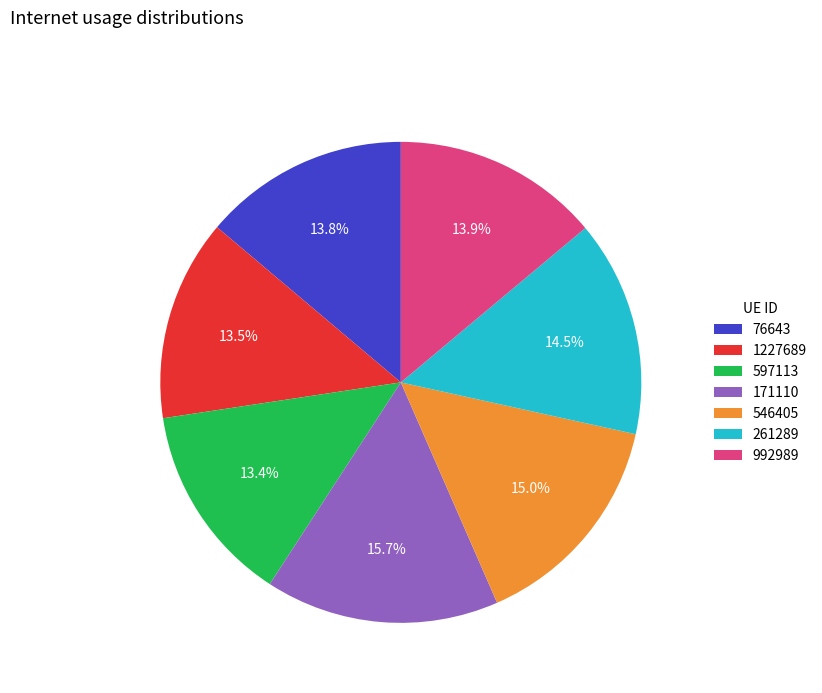

Between 76643 and 546405, which is larger?

546405